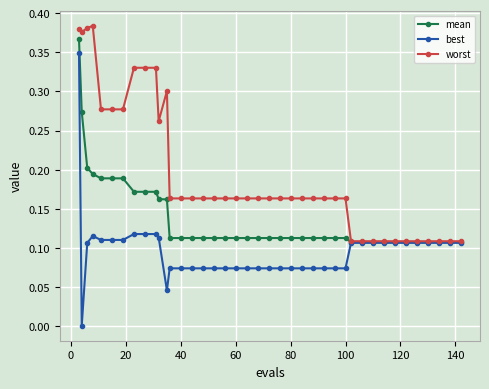

Which series has the widest spread of values?

best